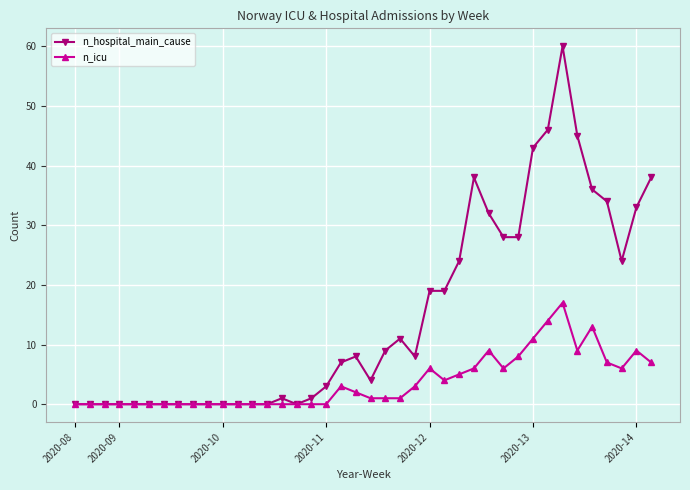

At how many categories does at least one series exceed 26?

12